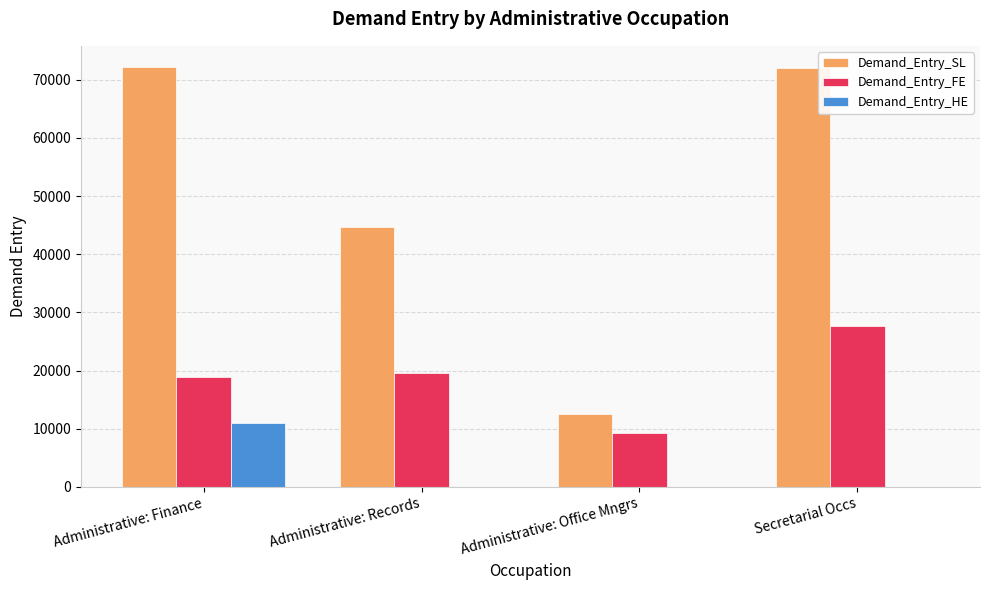

Are the bars horizontal?

No